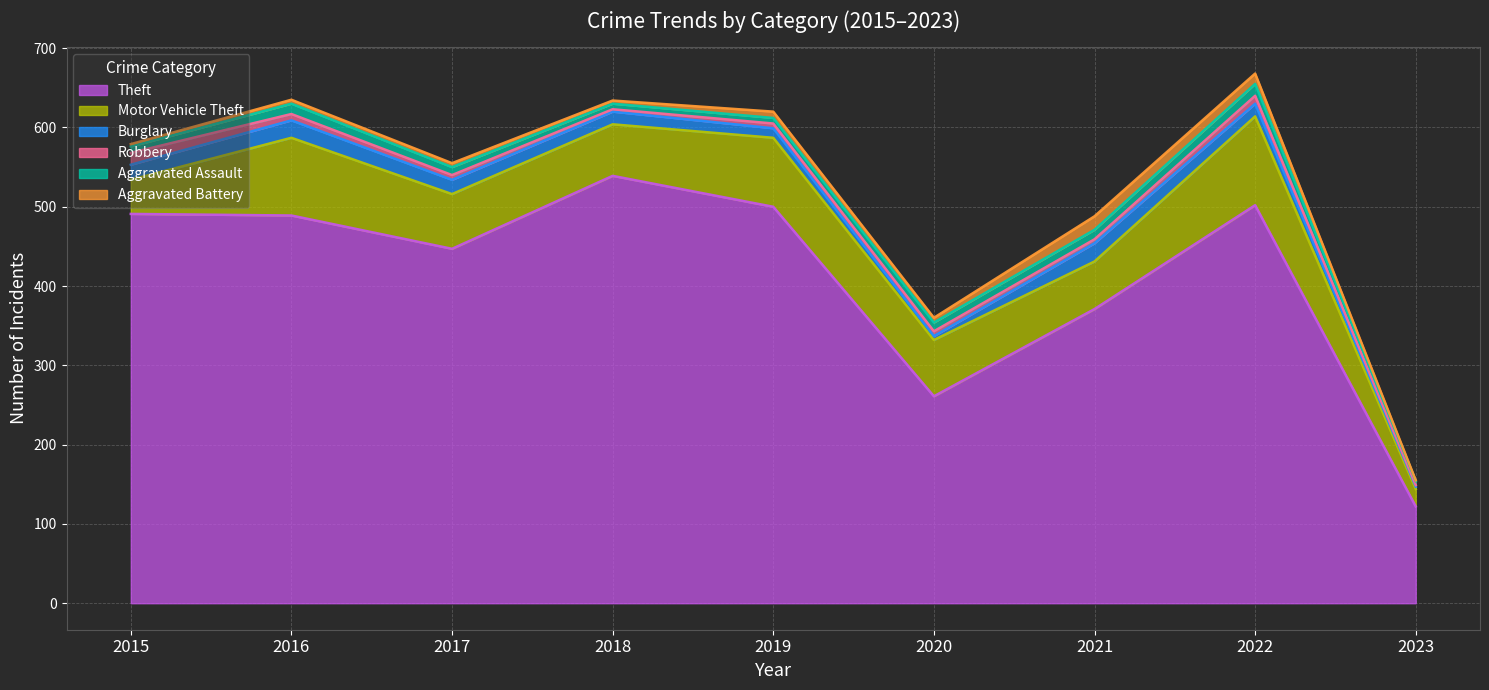

What is the difference between the Burglary values at 2023 and 2018?

13